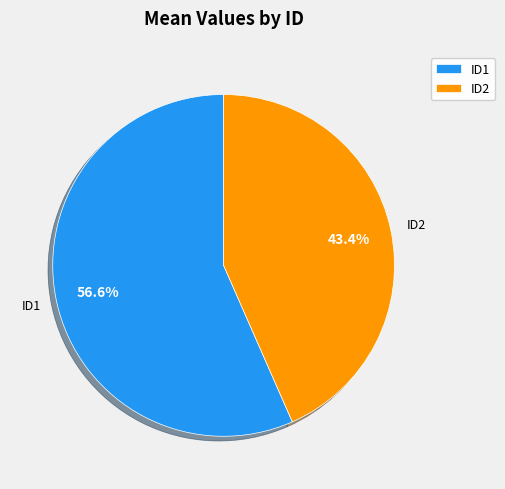

Is the sum of ID2 and ID1 greater than half?

Yes